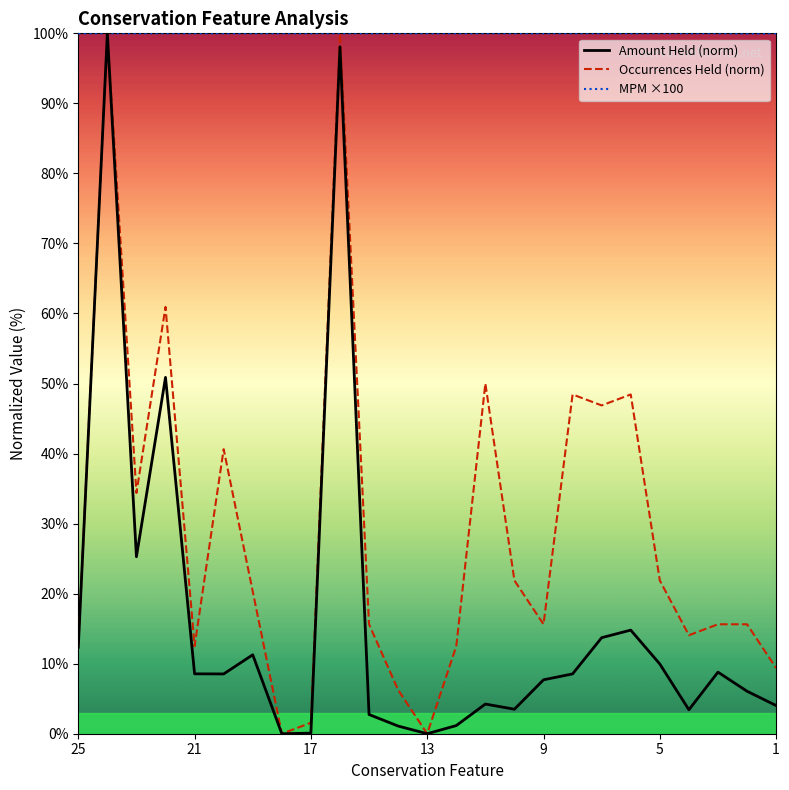

Which series has the largest total across all categories?

MPM ×100